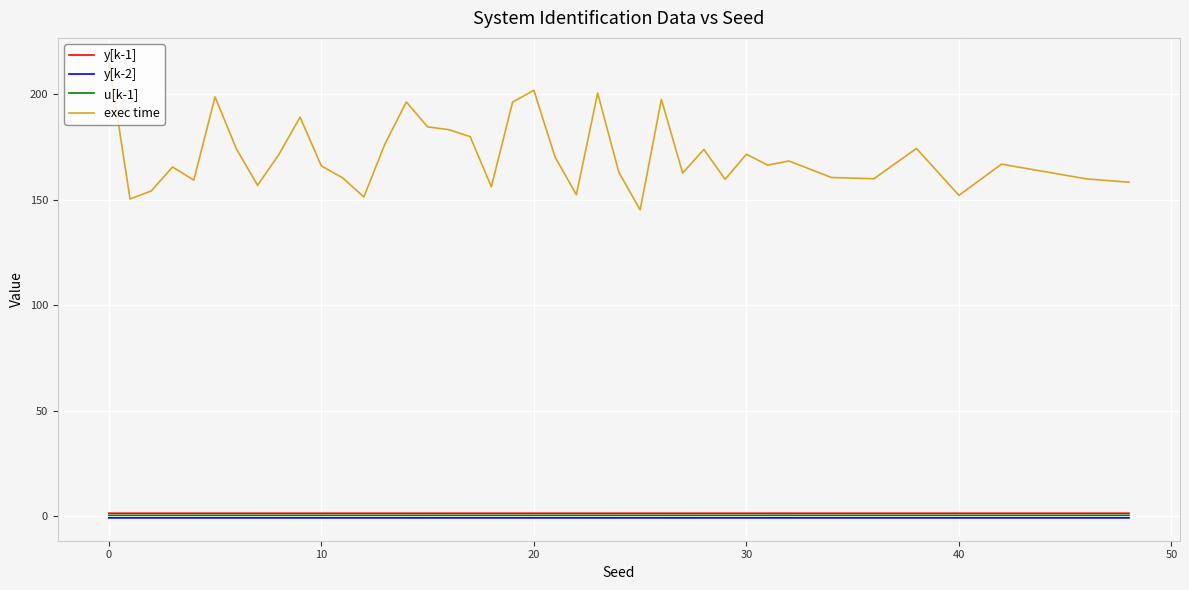

How many categories are shown in the chart?

40